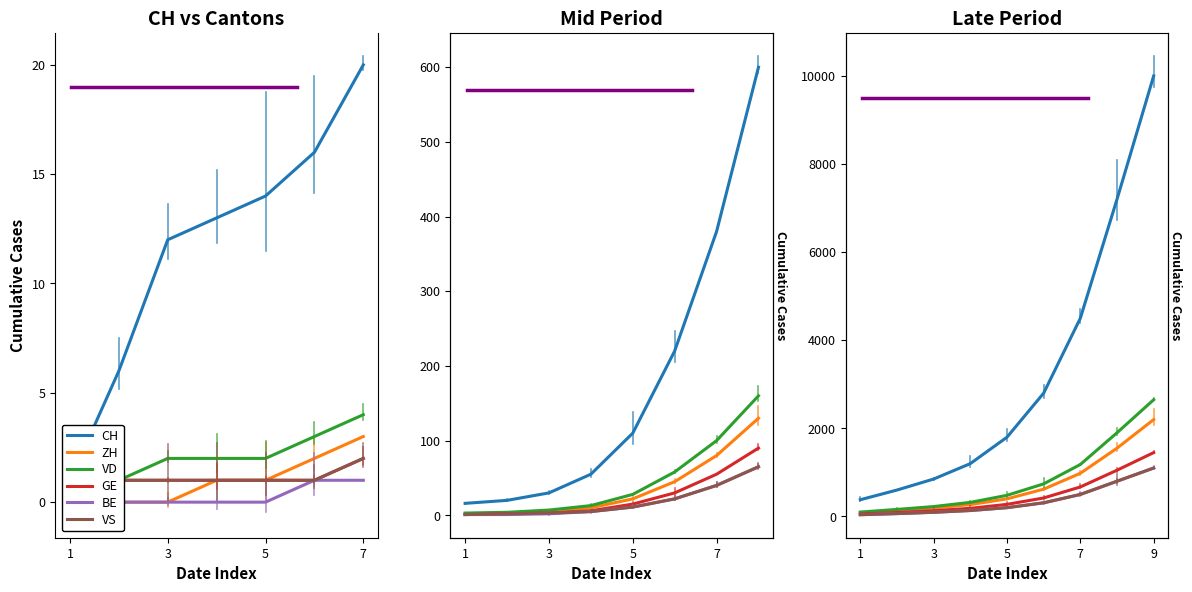

What are all the series names shown in the legend?

CH, ZH, VD, GE, BE, VS